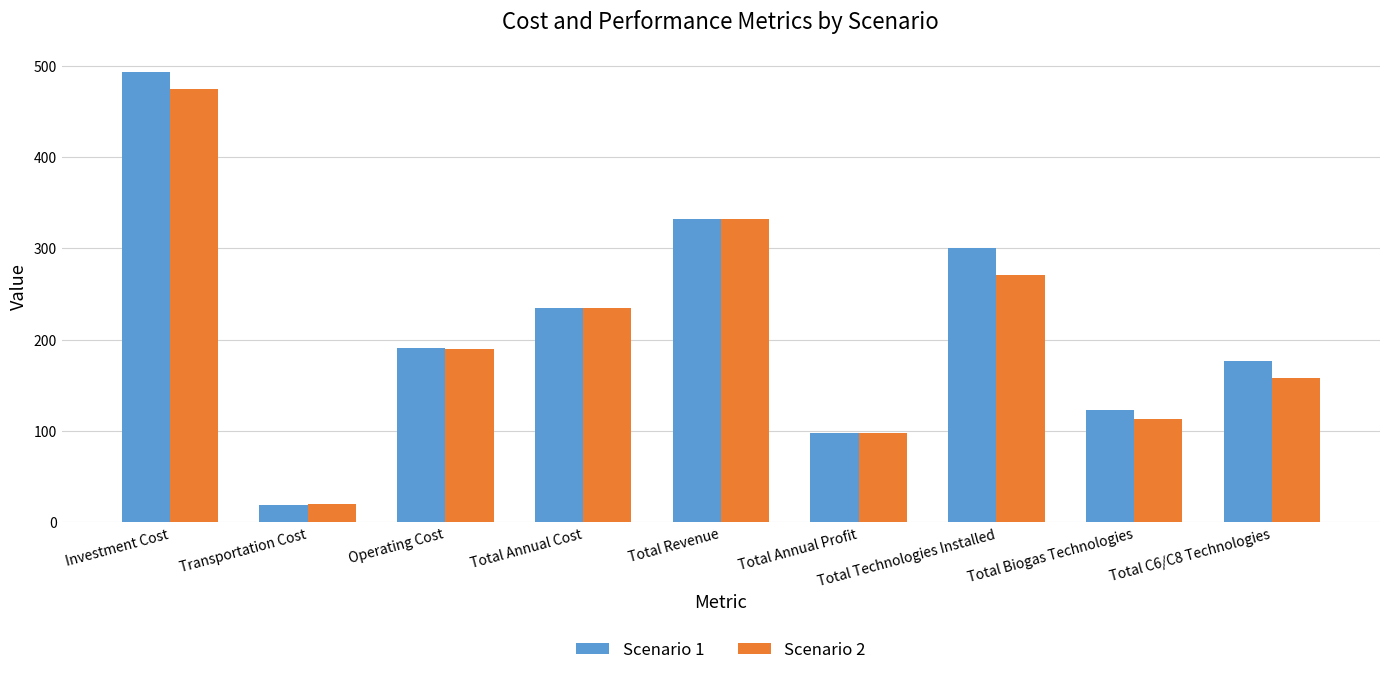

Rank the series by their average value, from highest to lowest.

Scenario 1, Scenario 2